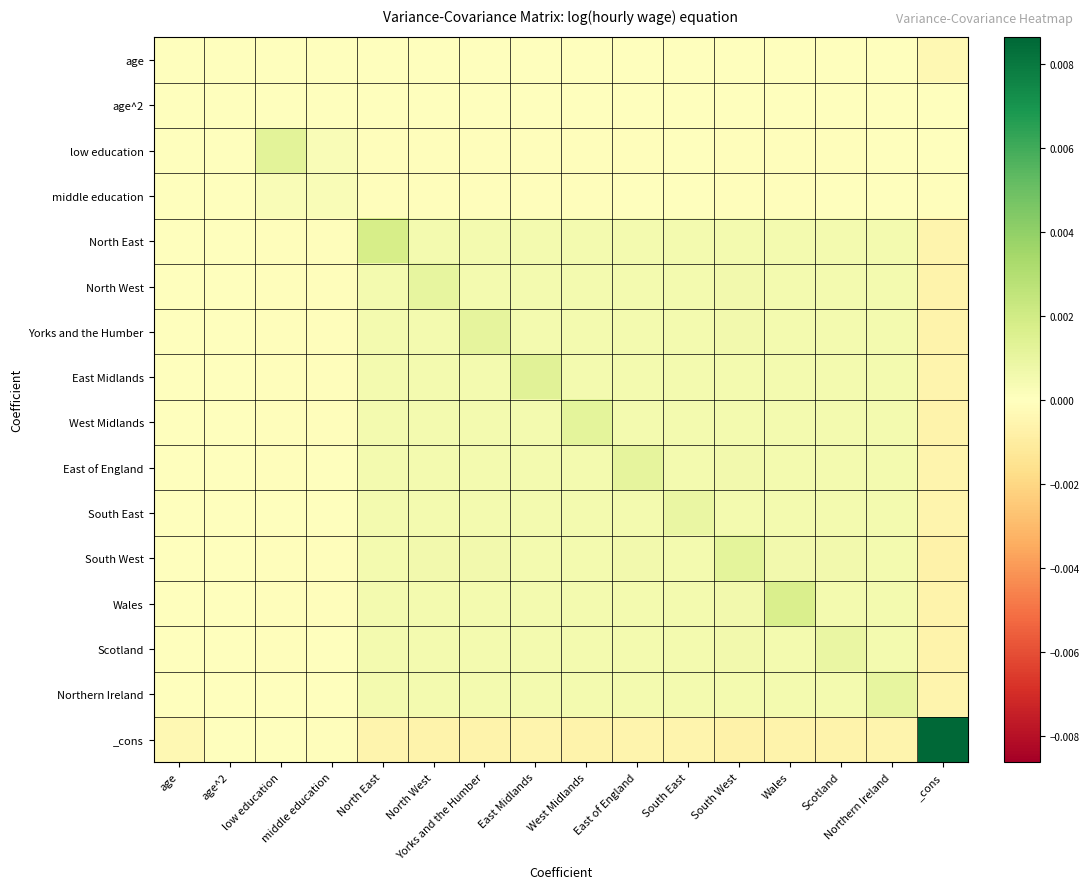

Rank the series at Wales from highest to lowest value.

Wales, South West, North West, Scotland, Yorks and the Humber, West Midlands, East of England, North East, East Midlands, Northern Ireland, South East, age, age^2, middle education, low education, _cons